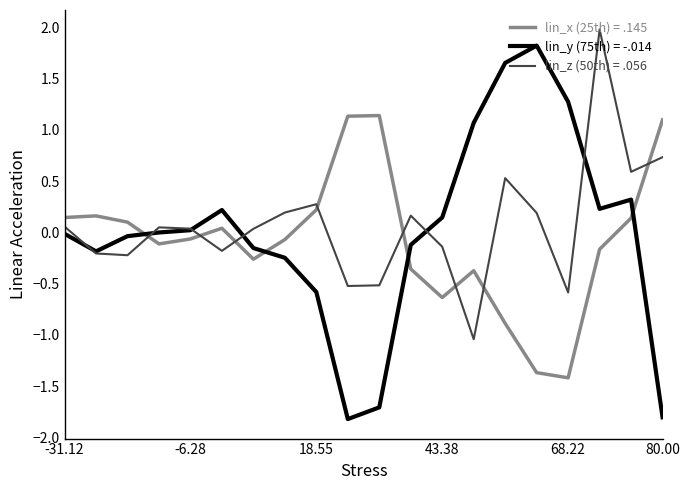

Which series has the largest total across all categories?

lin_z (50th) = .056